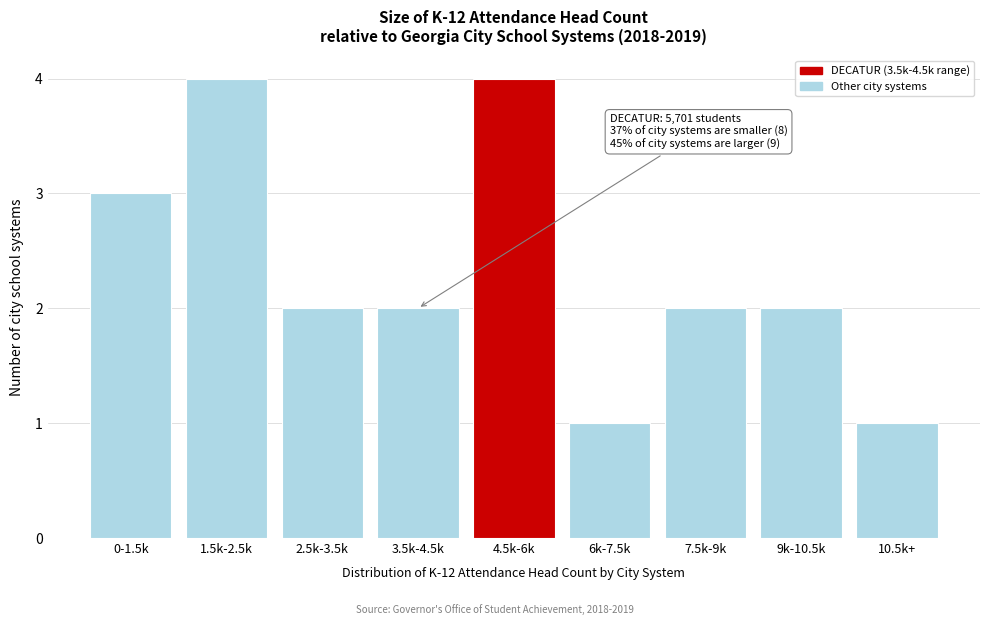

Reading right to left, extract all data points from this chart.

1	2	2	1	4	2	2	4	3